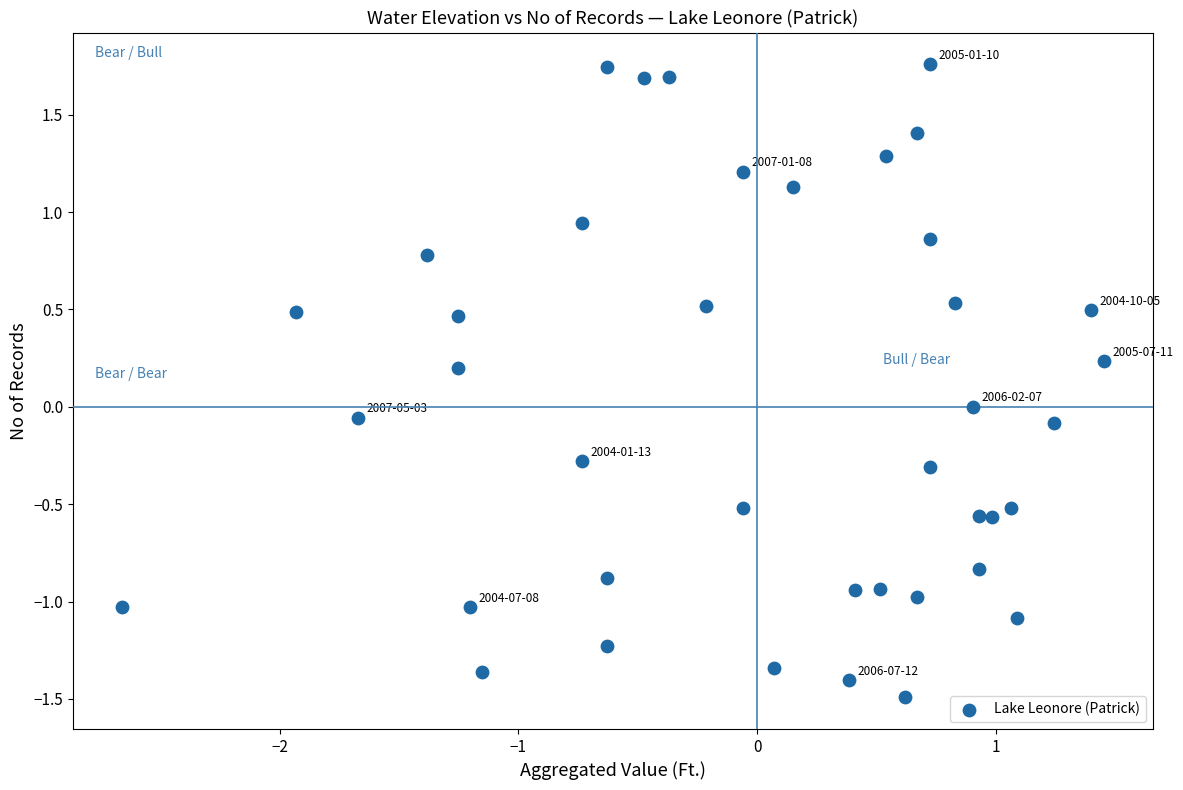

What is the range of X values (max minus min)?

4.1